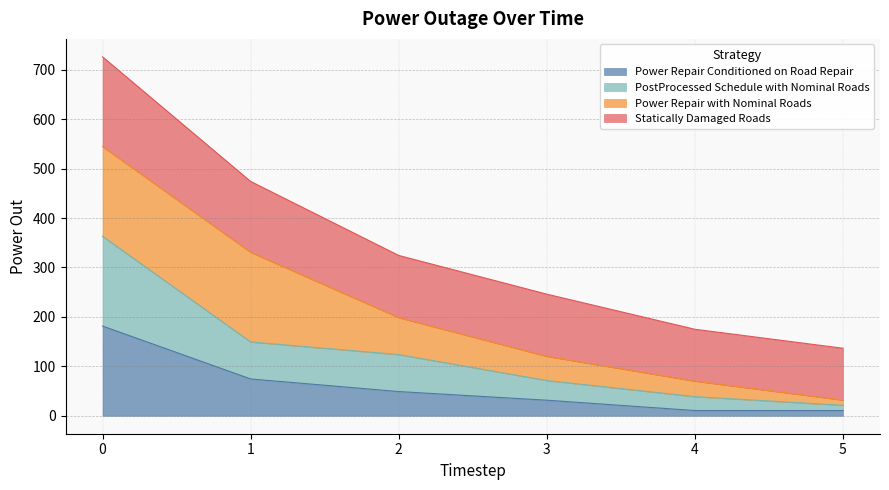

What are all the series names shown in the legend?

Power Repair Conditioned on Road Repair, PostProcessed Schedule with Nominal Roads, Power Repair with Nominal Roads, Statically Damaged Roads